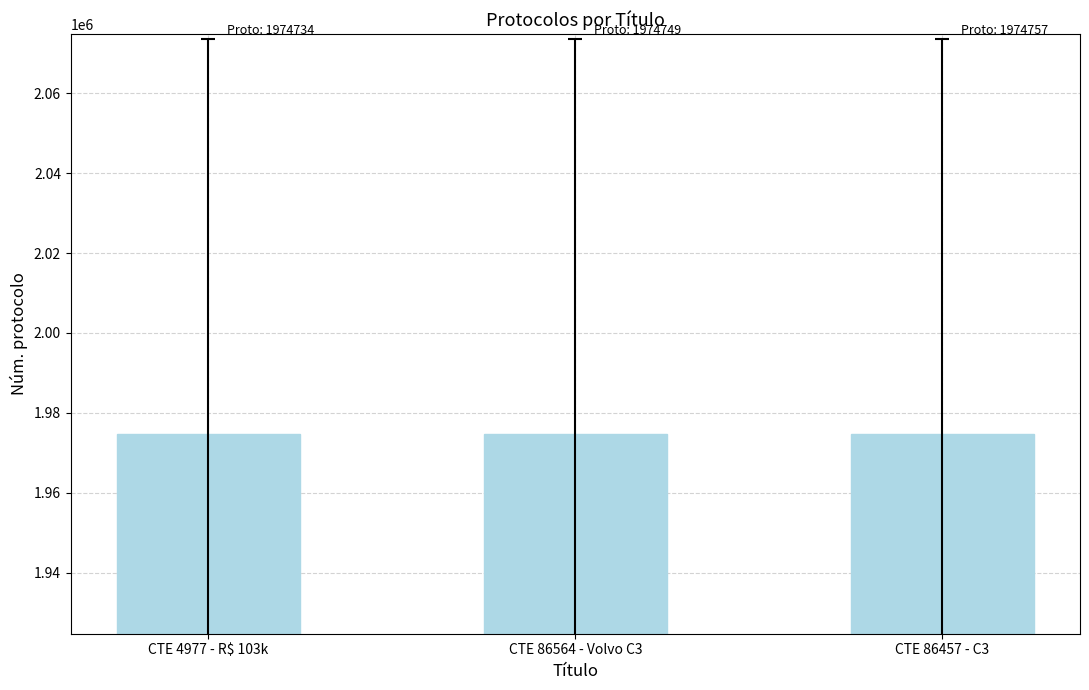

True or false: the data shows 2985129 at CTE 86457 - C3.

False